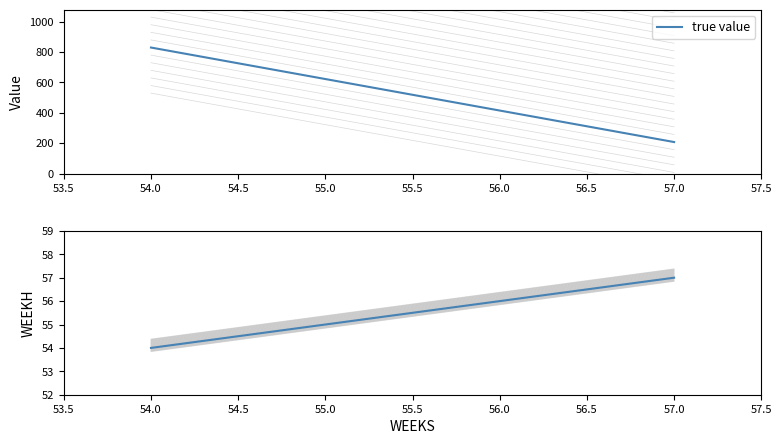

What is the difference between the maximum and minimum values in the true value series?

621.8